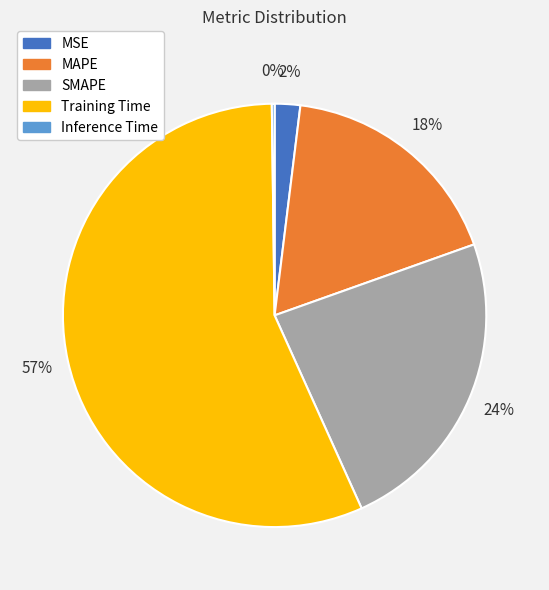

Combined, do MAPE and Training Time account for over 50%?

Yes